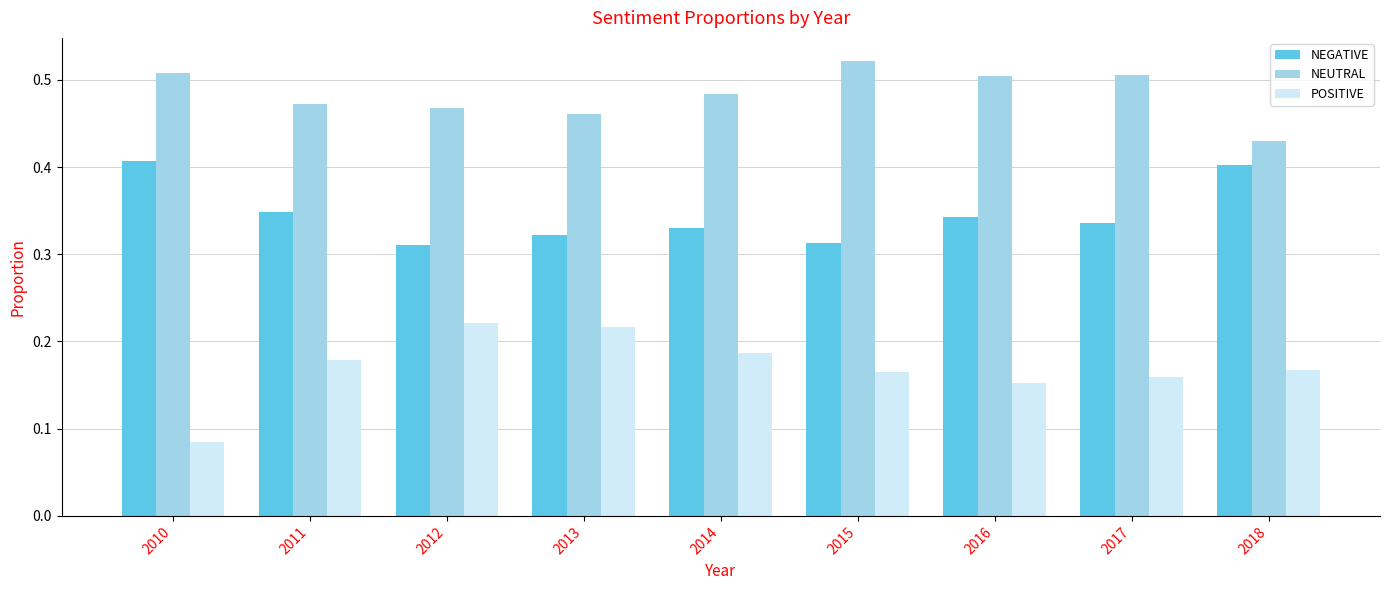

Does the chart contain any negative values?

No